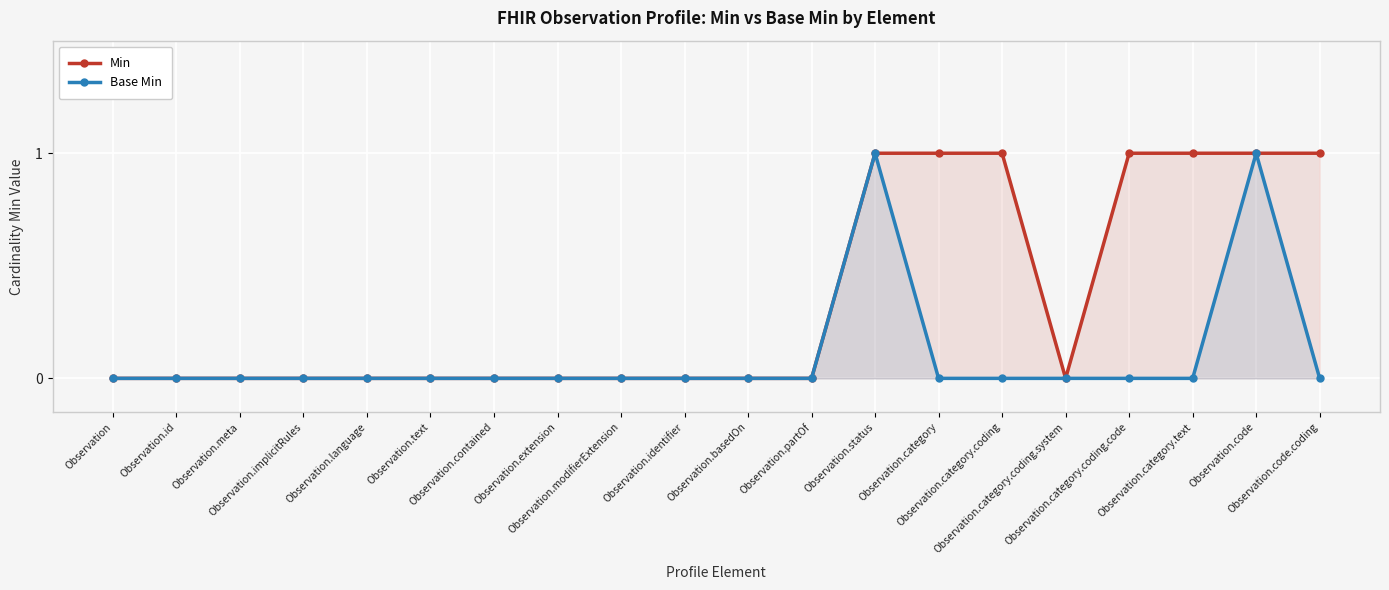

What is the total value across all series at Observation.category.coding?

1